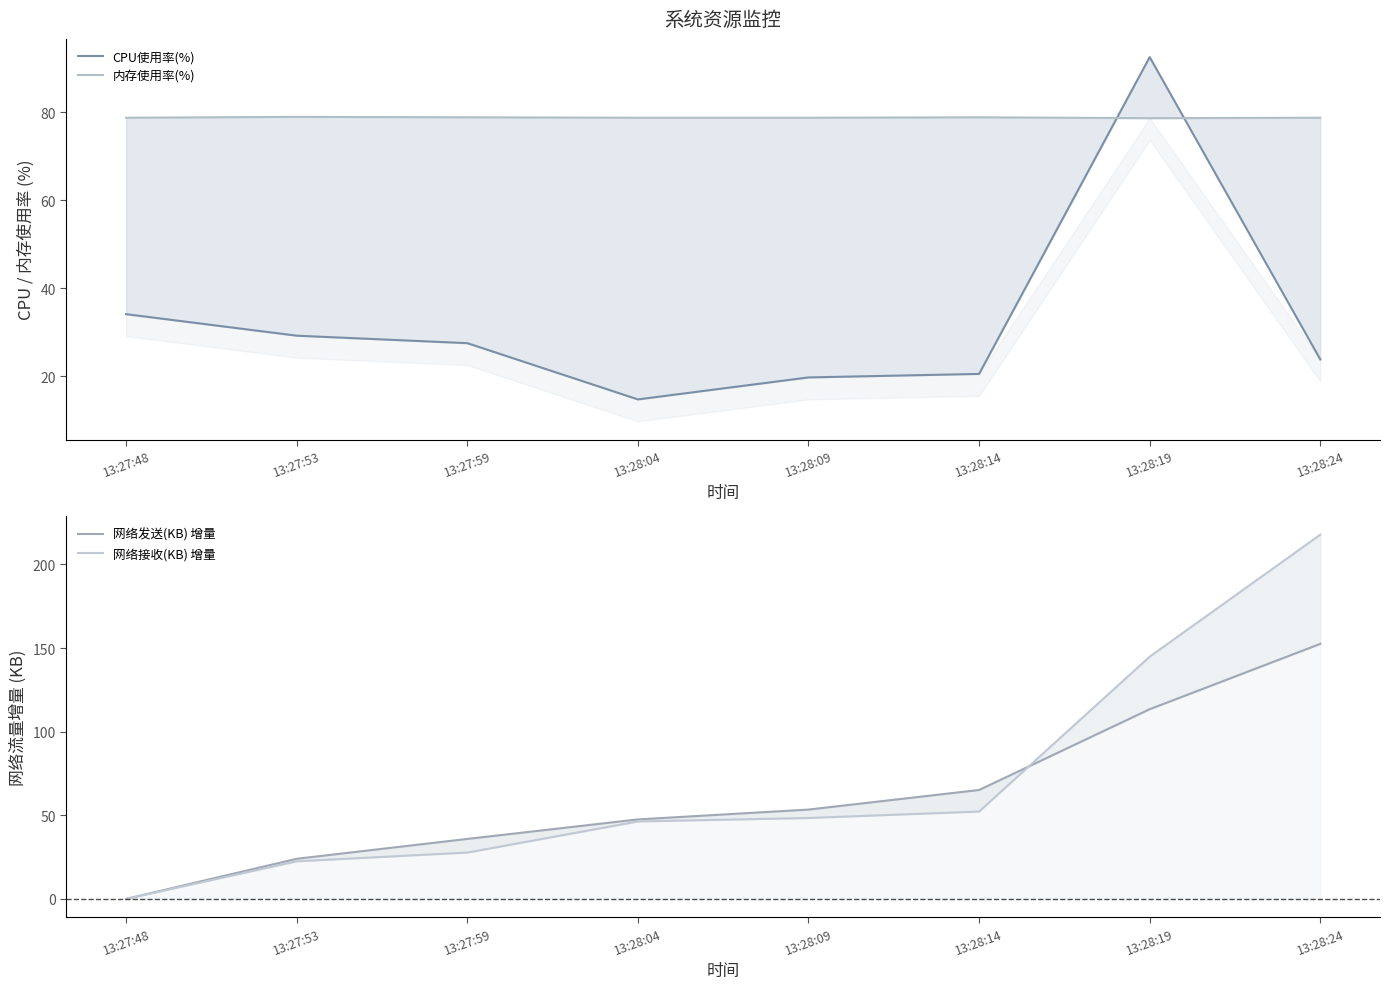

How many data points in 网络发送(KB) 增量 are less than 53?

4